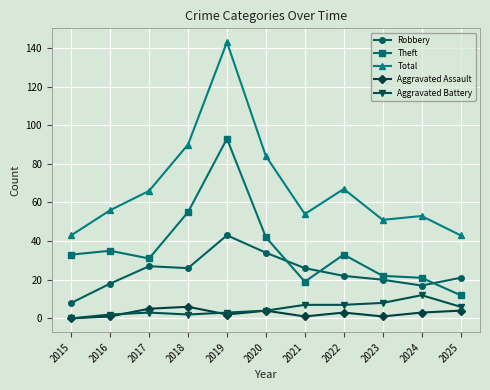

True or false: Theft has a value of 75 at 2020.

False